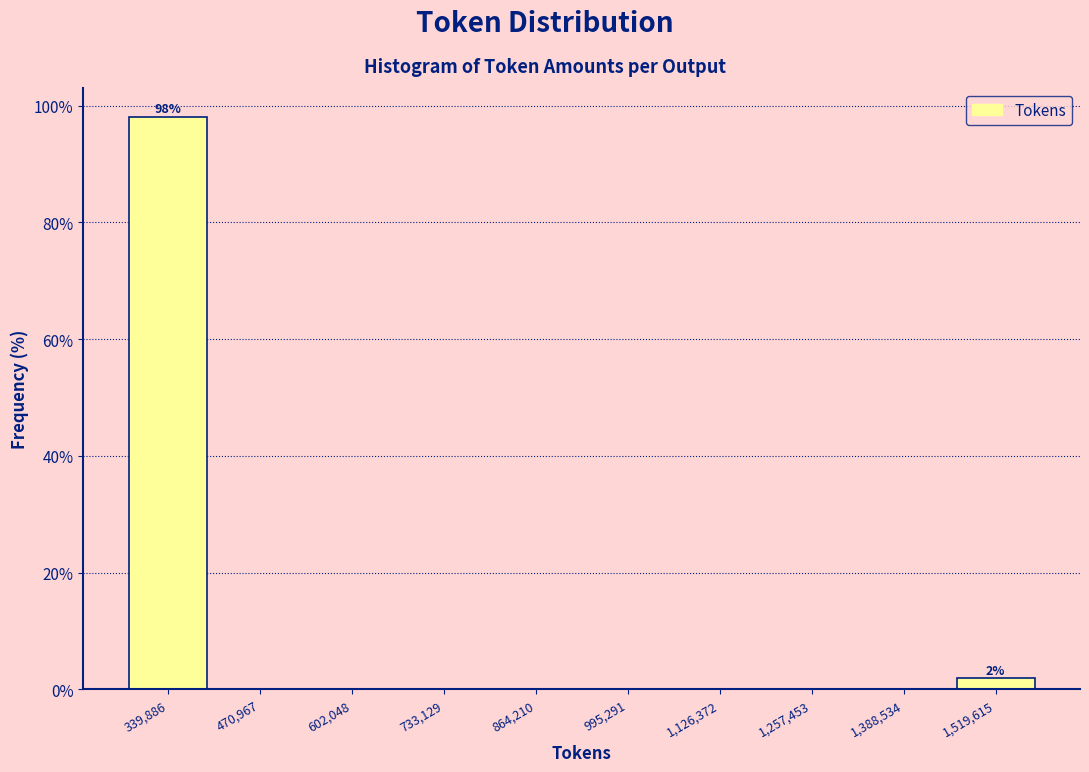

Over which range of the x-axis is the bar tallest?

280000 to 400000